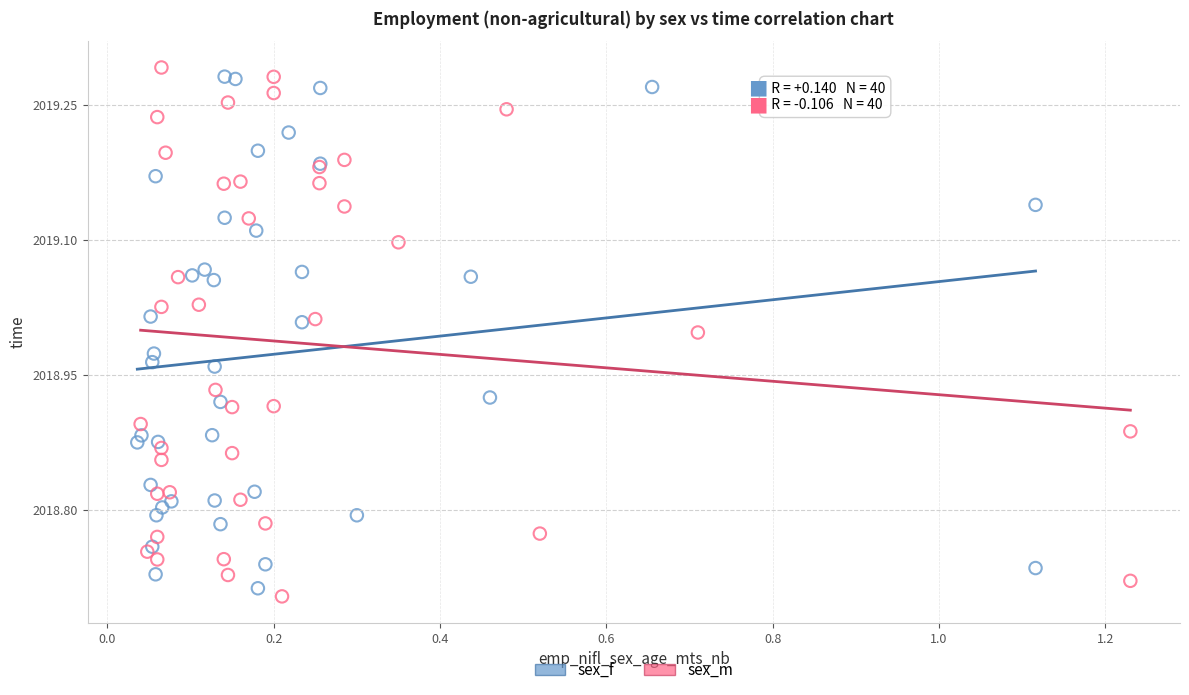

Which series has the widest spread of Y values?

sex_m